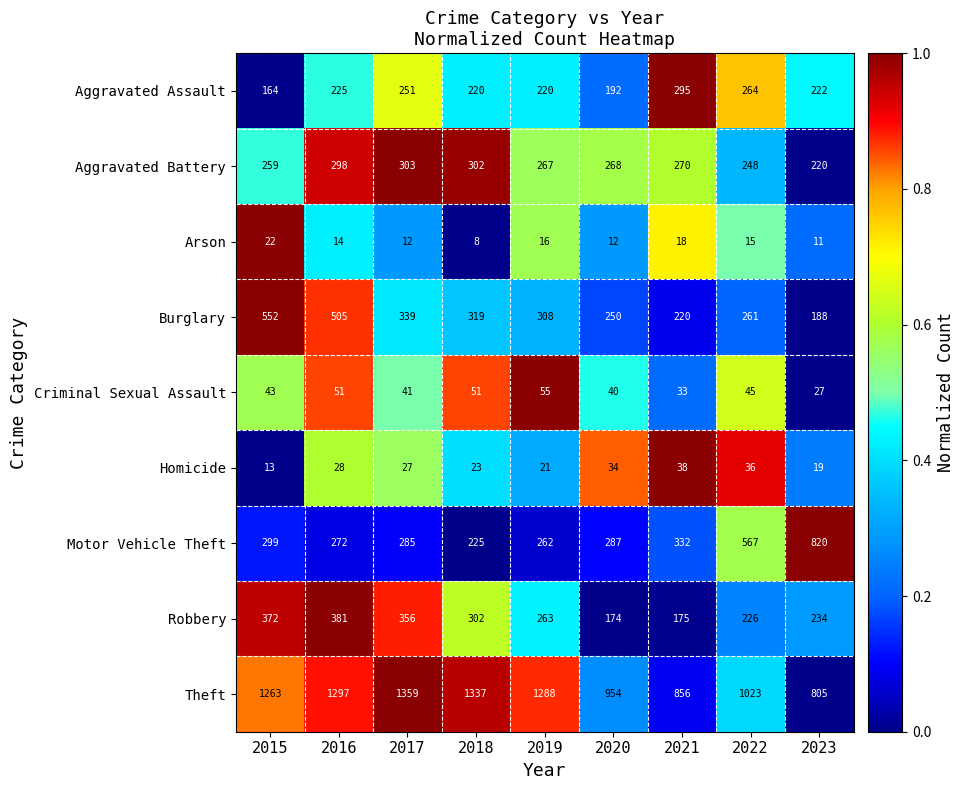

Which category has the lowest value in the Aggravated Battery series?

2023